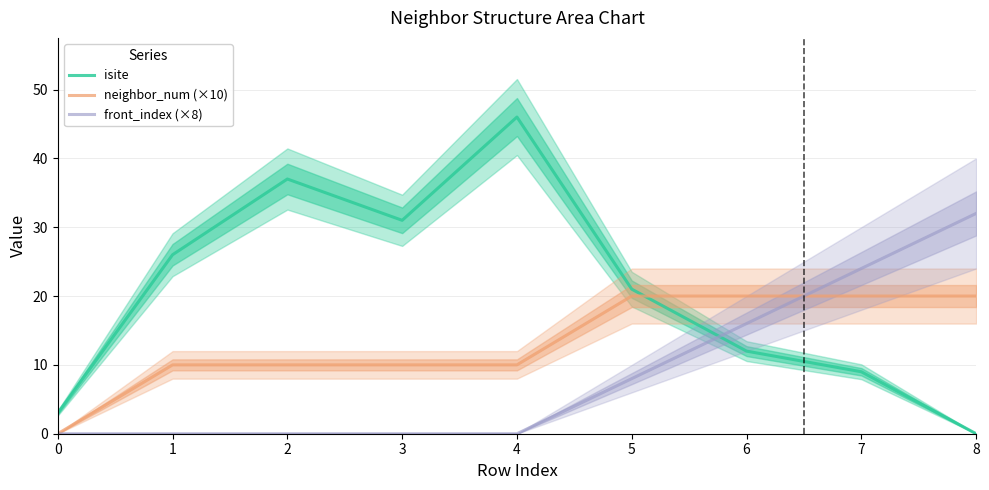

How many times do isite and neighbor_num (×10) cross each other?

1